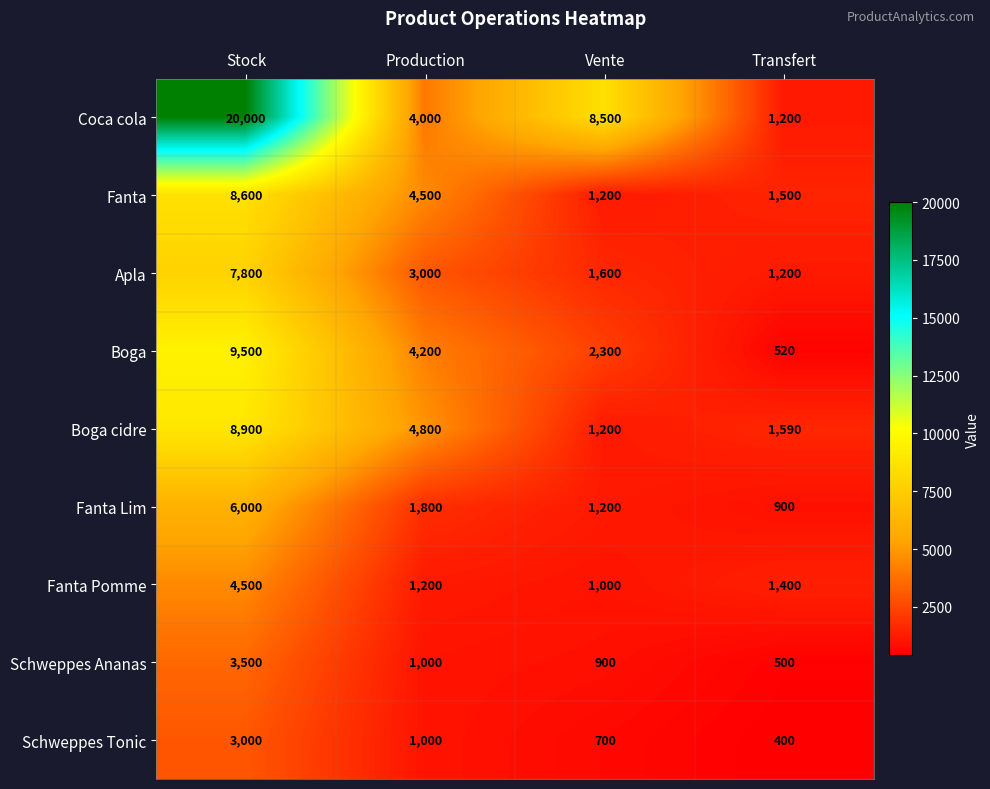

What is the average value of the Schweppes Tonic series?

1275